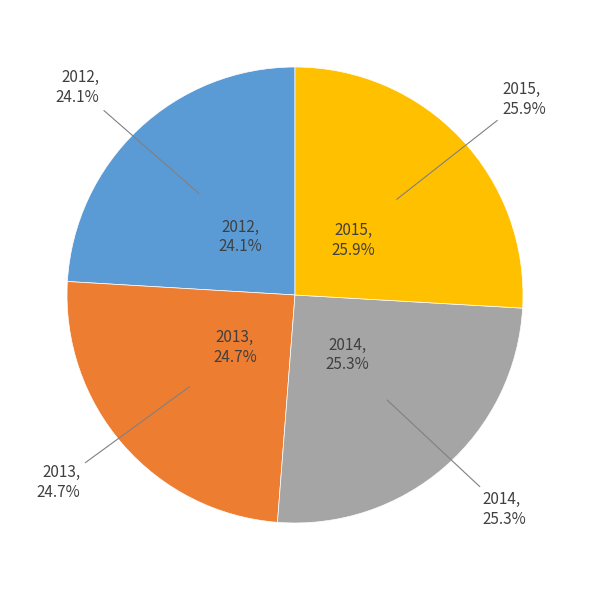

The 2016 slice represents 3% of the pie. True or false?

False